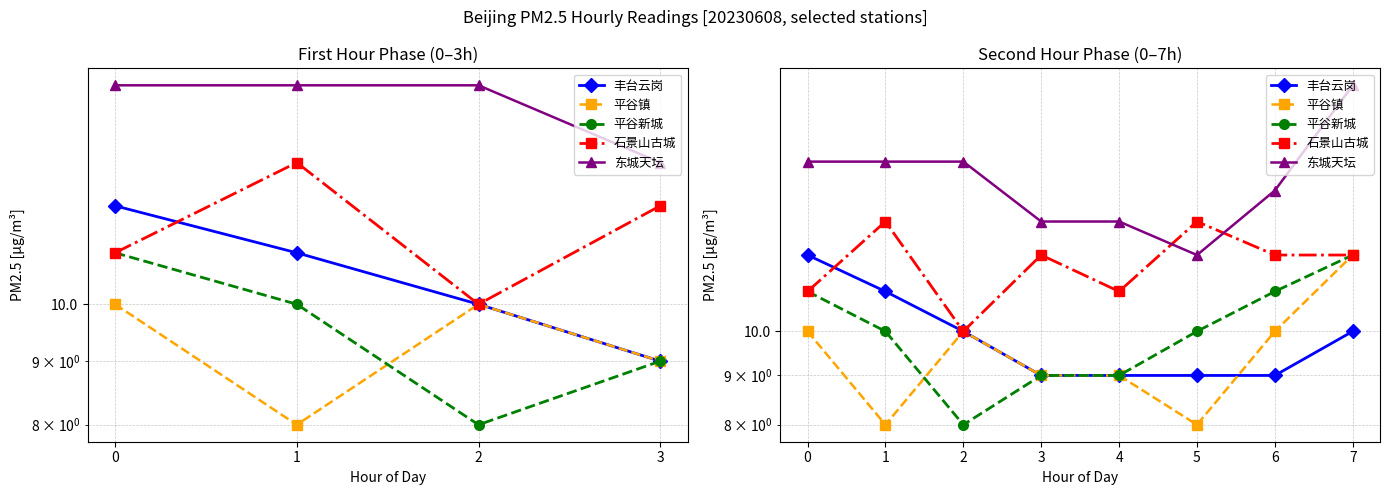

Rank the series by their maximum value, from lowest to highest.

丰台云岗, 平谷镇, 平谷新城, 石景山古城, 东城天坛